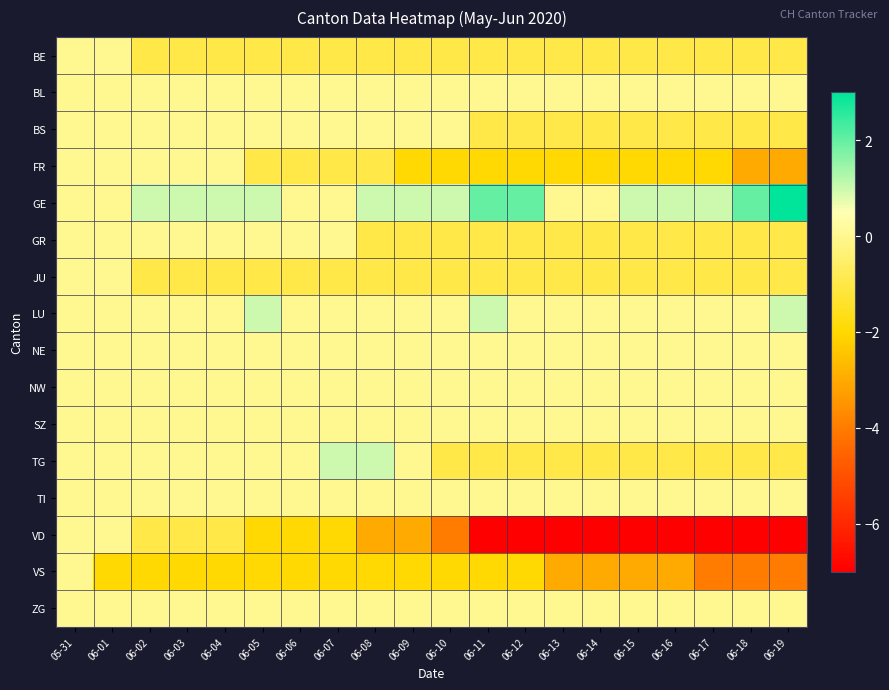

Reading left to right, list all the values displayed in this chart.

BE: 05-31=0	06-01=0	06-02=-1	06-03=-1	06-04=-1	06-05=-1	06-06=-1	06-07=-1	06-08=-1	06-09=-1	06-10=-1	06-11=-1	06-12=-1	06-13=-1	06-14=-1	06-15=-1	06-16=-1	06-17=-1	06-18=-1	06-19=-1
BL: 05-31=0	06-01=0	06-02=0	06-03=0	06-04=0	06-05=0	06-06=0	06-07=0	06-08=0	06-09=0	06-10=0	06-11=0	06-12=0	06-13=0	06-14=0	06-15=0	06-16=0	06-17=0	06-18=0	06-19=0
BS: 05-31=0	06-01=0	06-02=0	06-03=0	06-04=0	06-05=0	06-06=0	06-07=0	06-08=0	06-09=0	06-10=0	06-11=-1	06-12=-1	06-13=-1	06-14=-1	06-15=-1	06-16=-1	06-17=-1	06-18=-1	06-19=-1
FR: 05-31=0	06-01=0	06-02=0	06-03=0	06-04=0	06-05=-1	06-06=-1	06-07=-1	06-08=-1	06-09=-2	06-10=-2	06-11=-2	06-12=-2	06-13=-2	06-14=-2	06-15=-2	06-16=-2	06-17=-2	06-18=-3	06-19=-3
GE: 05-31=0	06-01=0	06-02=1	06-03=1	06-04=1	06-05=1	06-06=0	06-07=0	06-08=1	06-09=1	06-10=1	06-11=2	06-12=2	06-13=0	06-14=0	06-15=1	06-16=1	06-17=1	06-18=2	06-19=3
GR: 05-31=0	06-01=0	06-02=0	06-03=0	06-04=0	06-05=0	06-06=0	06-07=0	06-08=-1	06-09=-1	06-10=-1	06-11=-1	06-12=-1	06-13=-1	06-14=-1	06-15=-1	06-16=-1	06-17=-1	06-18=-1	06-19=-1
JU: 05-31=0	06-01=0	06-02=-1	06-03=-1	06-04=-1	06-05=-1	06-06=-1	06-07=-1	06-08=-1	06-09=-1	06-10=-1	06-11=-1	06-12=-1	06-13=-1	06-14=-1	06-15=-1	06-16=-1	06-17=-1	06-18=-1	06-19=-1
LU: 05-31=0	06-01=0	06-02=0	06-03=0	06-04=0	06-05=1	06-06=0	06-07=0	06-08=0	06-09=0	06-10=0	06-11=1	06-12=0	06-13=0	06-14=0	06-15=0	06-16=0	06-17=0	06-18=0	06-19=1
NE: 05-31=0	06-01=0	06-02=0	06-03=0	06-04=0	06-05=0	06-06=0	06-07=0	06-08=0	06-09=0	06-10=0	06-11=0	06-12=0	06-13=0	06-14=0	06-15=0	06-16=0	06-17=0	06-18=0	06-19=0
NW: 05-31=0	06-01=0	06-02=0	06-03=0	06-04=0	06-05=0	06-06=0	06-07=0	06-08=0	06-09=0	06-10=0	06-11=0	06-12=0	06-13=0	06-14=0	06-15=0	06-16=0	06-17=0	06-18=0	06-19=0
SZ: 05-31=0	06-01=0	06-02=0	06-03=0	06-04=0	06-05=0	06-06=0	06-07=0	06-08=0	06-09=0	06-10=0	06-11=0	06-12=0	06-13=0	06-14=0	06-15=0	06-16=0	06-17=0	06-18=0	06-19=0
TG: 05-31=0	06-01=0	06-02=0	06-03=0	06-04=0	06-05=0	06-06=0	06-07=1	06-08=1	06-09=0	06-10=-1	06-11=-1	06-12=-1	06-13=-1	06-14=-1	06-15=-1	06-16=-1	06-17=-1	06-18=-1	06-19=-1
TI: 05-31=0	06-01=0	06-02=0	06-03=0	06-04=0	06-05=0	06-06=0	06-07=0	06-08=0	06-09=0	06-10=0	06-11=0	06-12=0	06-13=0	06-14=0	06-15=0	06-16=0	06-17=0	06-18=0	06-19=0
VD: 05-31=0	06-01=0	06-02=-1	06-03=-1	06-04=-1	06-05=-2	06-06=-2	06-07=-2	06-08=-3	06-09=-3	06-10=-4	06-11=-7	06-12=-7	06-13=-7	06-14=-7	06-15=-7	06-16=-7	06-17=-7	06-18=-7	06-19=-7
VS: 05-31=0	06-01=-2	06-02=-2	06-03=-2	06-04=-2	06-05=-2	06-06=-2	06-07=-2	06-08=-2	06-09=-2	06-10=-2	06-11=-2	06-12=-2	06-13=-3	06-14=-3	06-15=-3	06-16=-3	06-17=-4	06-18=-4	06-19=-4
ZG: 05-31=0	06-01=0	06-02=0	06-03=0	06-04=0	06-05=0	06-06=0	06-07=0	06-08=0	06-09=0	06-10=0	06-11=0	06-12=0	06-13=0	06-14=0	06-15=0	06-16=0	06-17=0	06-18=0	06-19=0